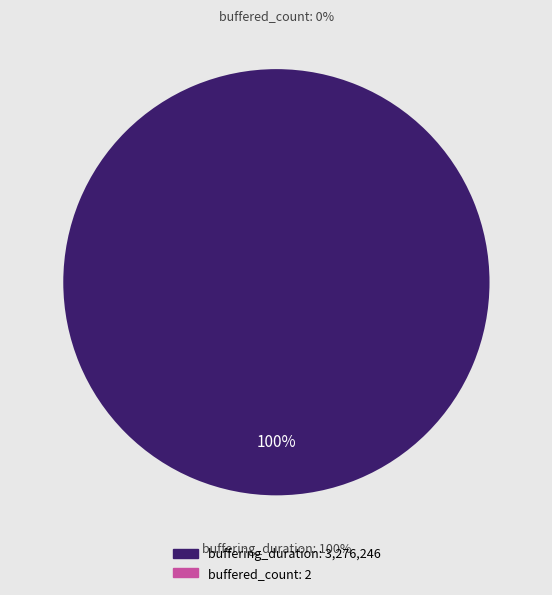

What percentage do buffered_count and buffering_duration together represent?

100.0%